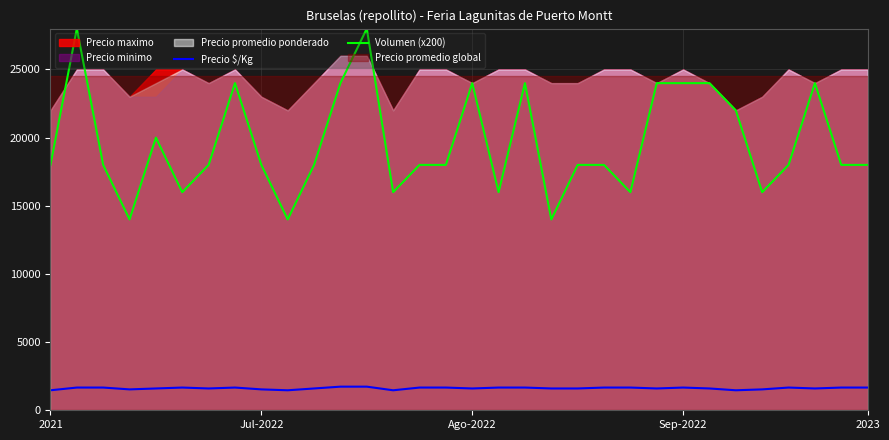

How many lines are shown in the chart?

2